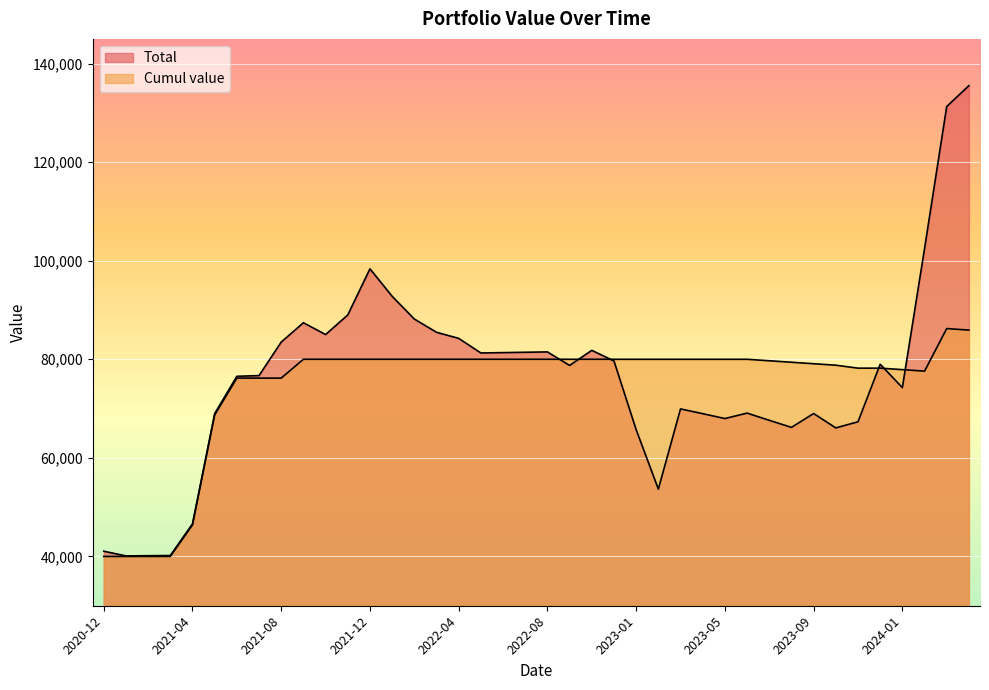

List the series in order of their overall mean, highest first.

Total, Cumul value